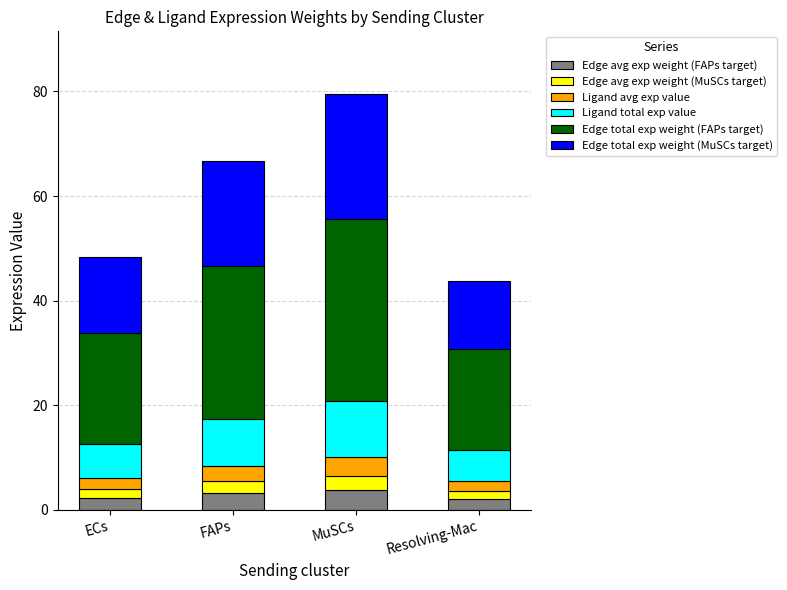

Count the number of data series in this chart.

6